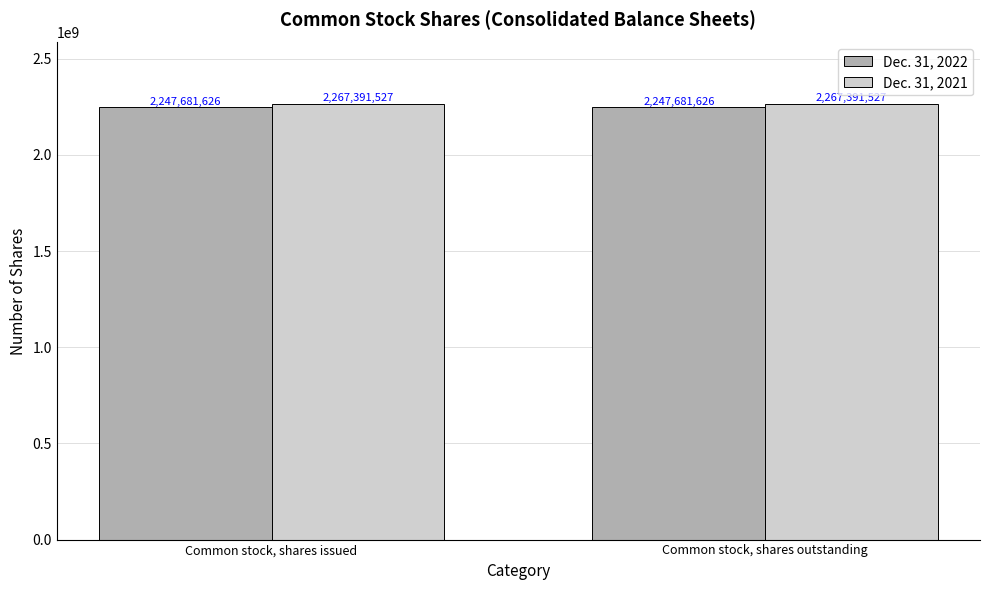

What value does the Dec. 31, 2022 series have at Common stock, shares issued?

2247681626